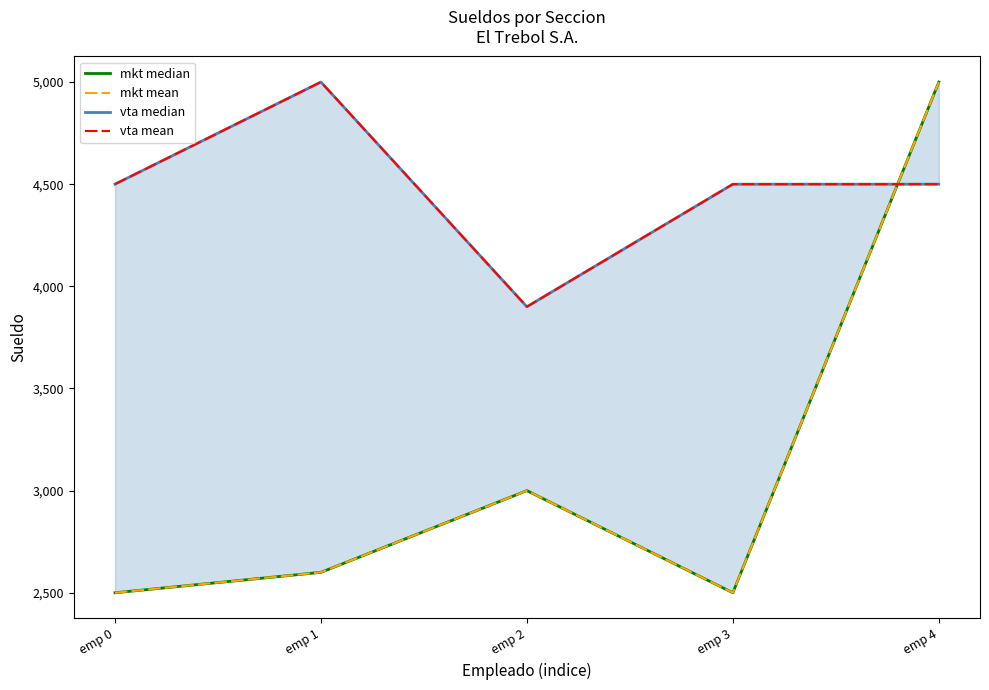

At how many categories does at least one series exceed 2506?

5